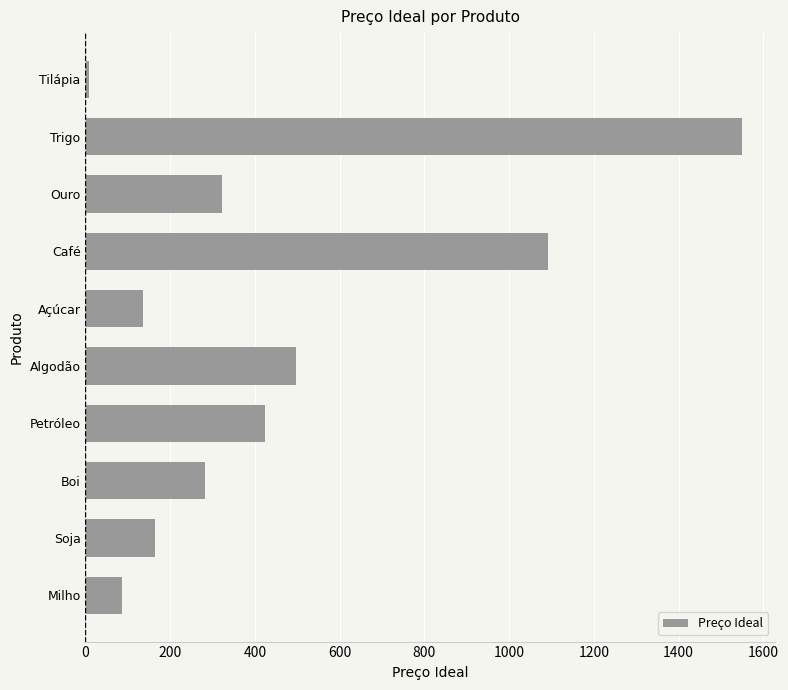

Rank the categories by value from lowest to highest.

Tilápia, Milho, Açúcar, Soja, Boi, Ouro, Petróleo, Algodão, Café, Trigo